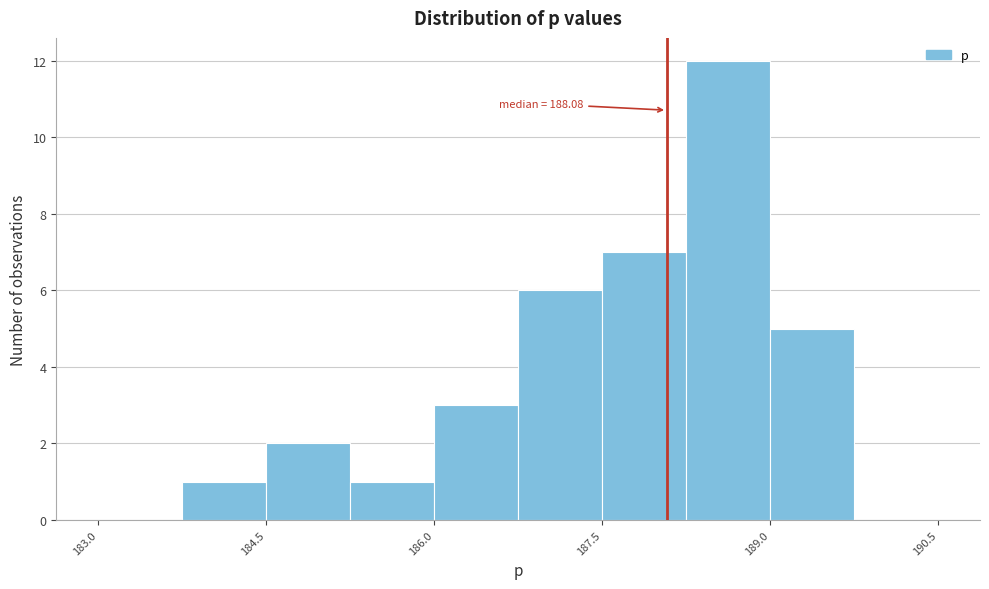

Read against the x-axis, roughly where is the centre of the tallest bar?

188.6